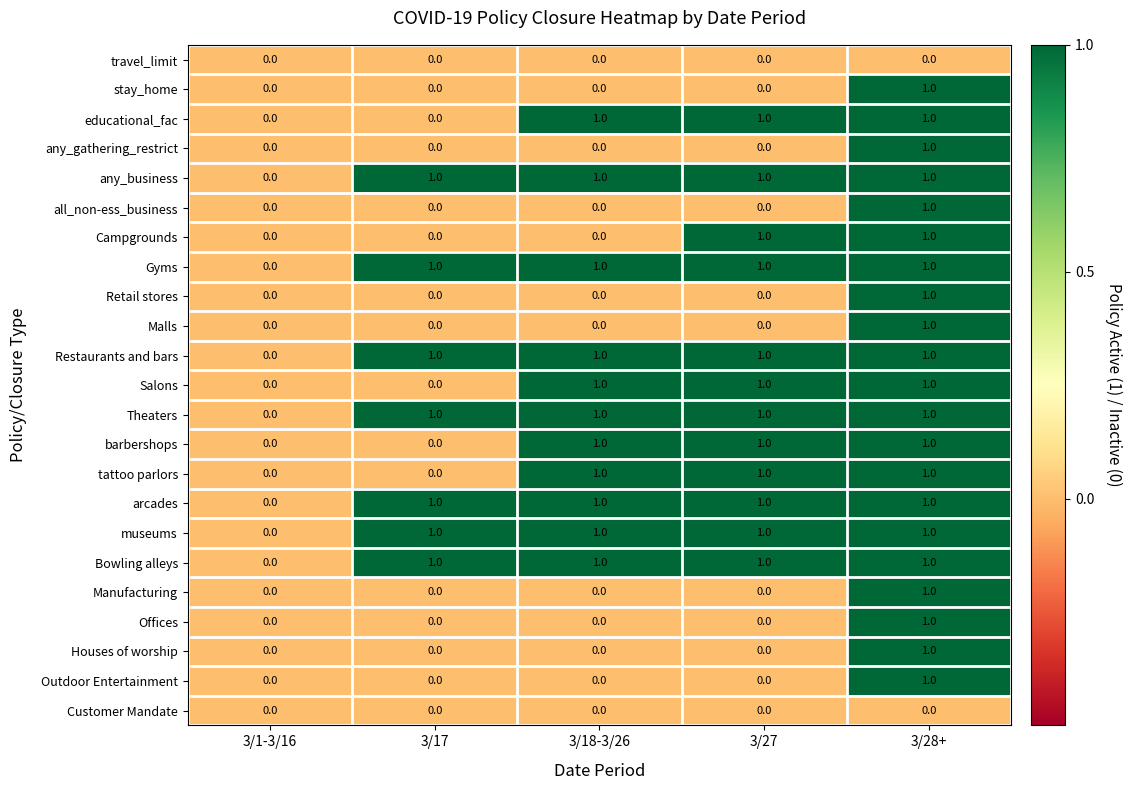

The value of arcades at 3/27 is 1. True or false?

True